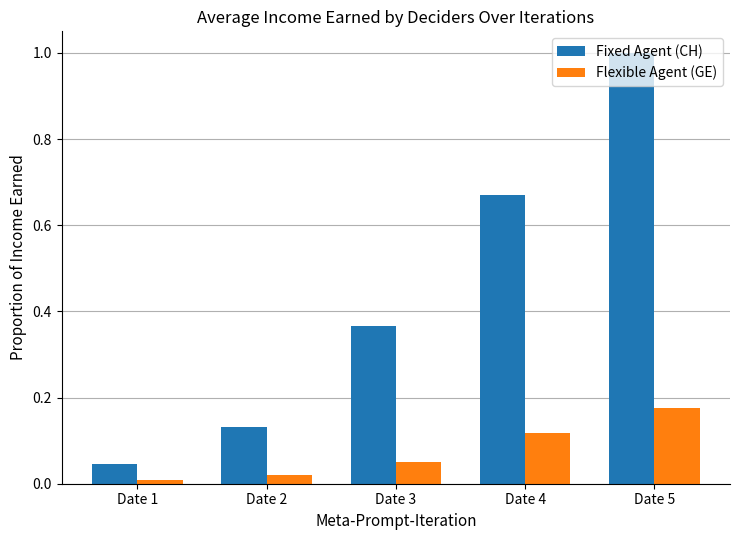

At which category is the sum across all series the highest?

Date 5